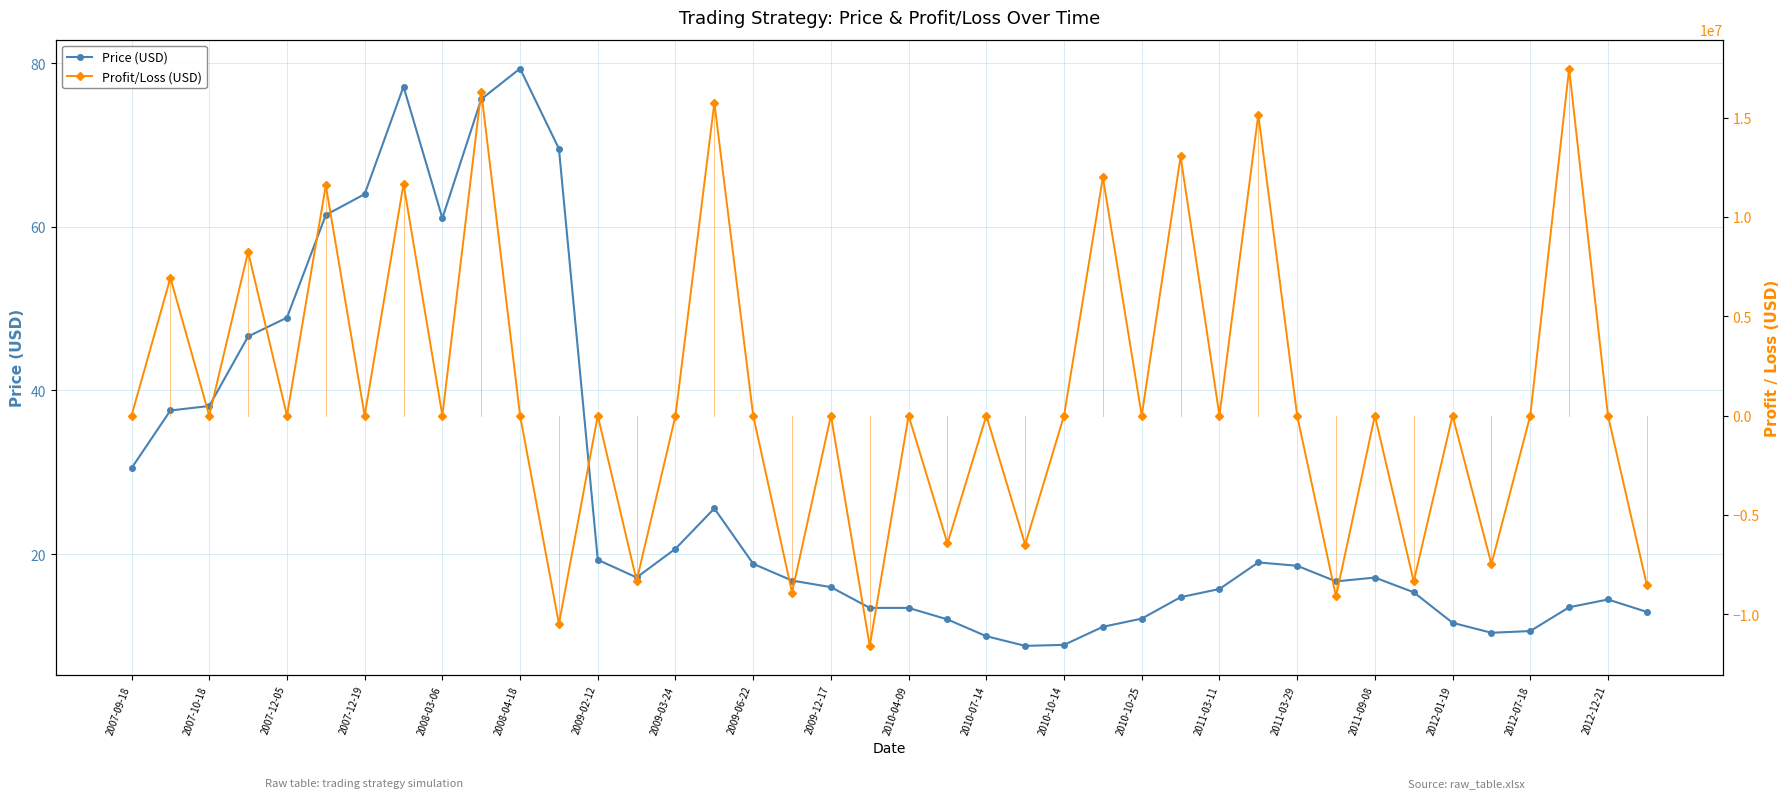

How many interior local valleys does the Price (USD) series have?

5